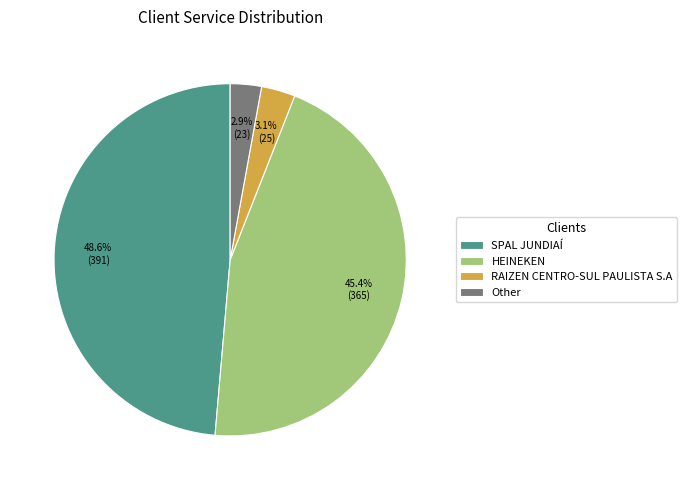

To the nearest percent, what is the difference between the largest and smallest slice percentages?

46%